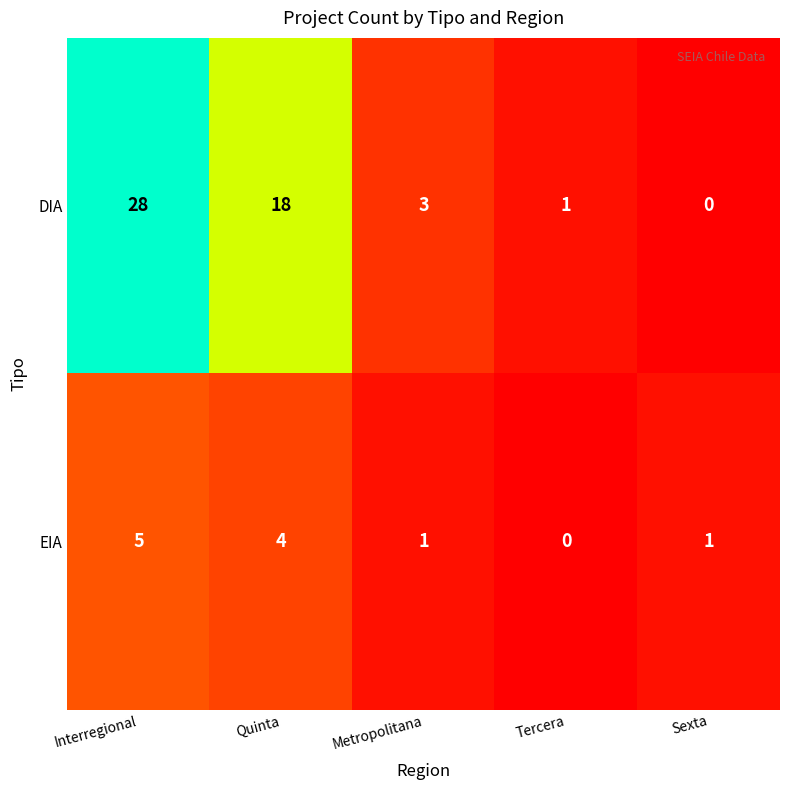

What is the difference between the maximum and minimum values in the EIA series?

5